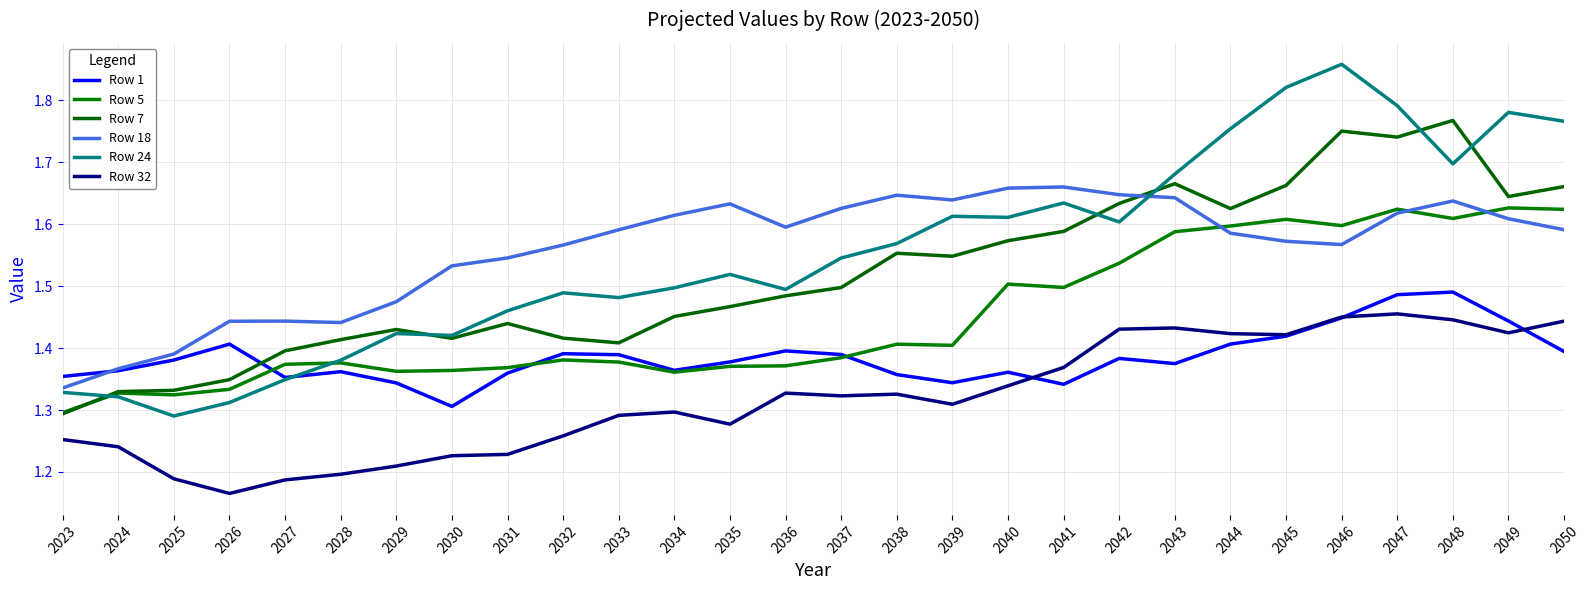

What is the difference between the highest and lowest values at 2029?

0.3